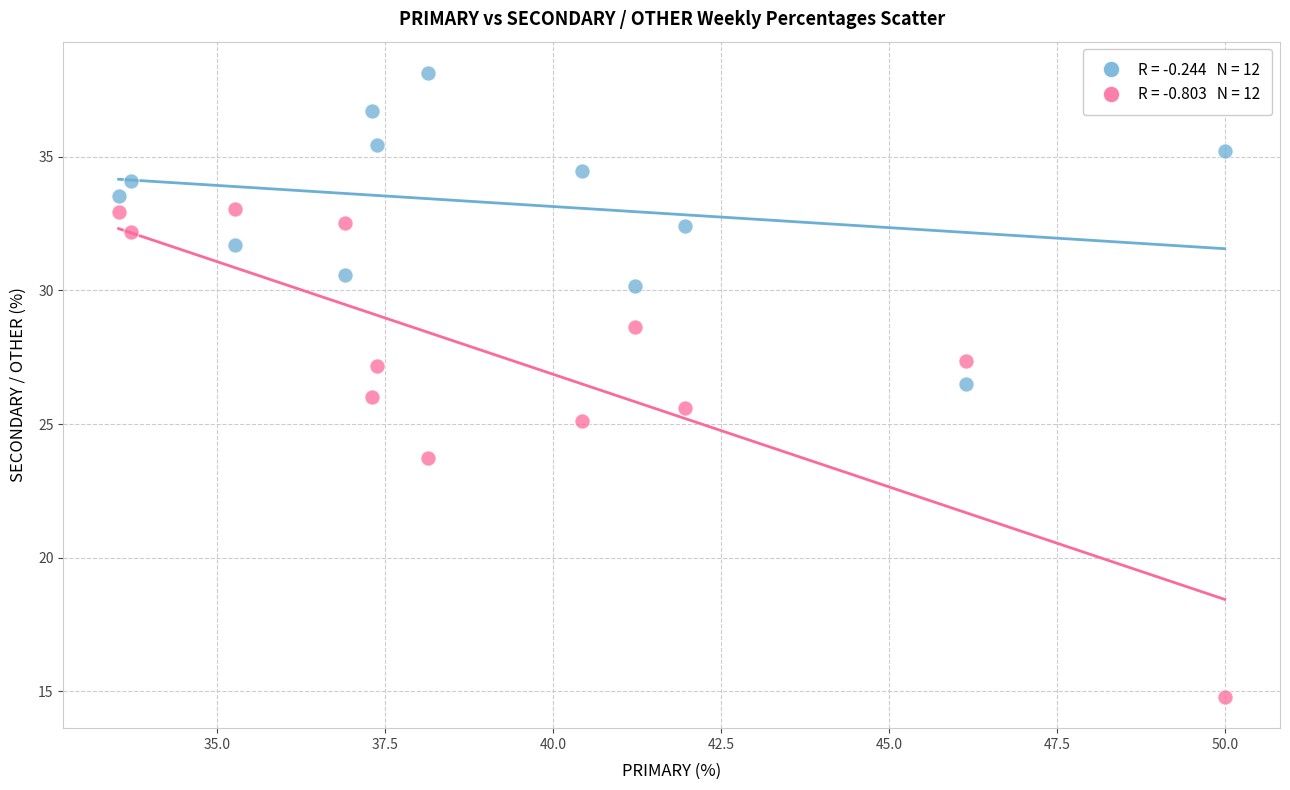

Across all data points, what is the range of X values (max minus min)?

16.5